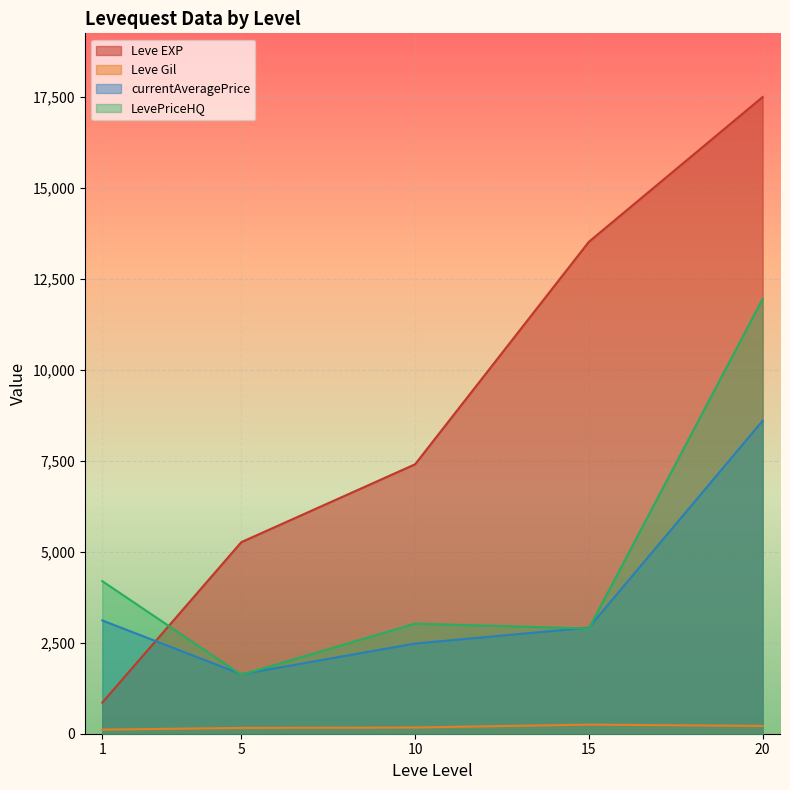

The value of LevePriceHQ at 15 is 452. True or false?

False